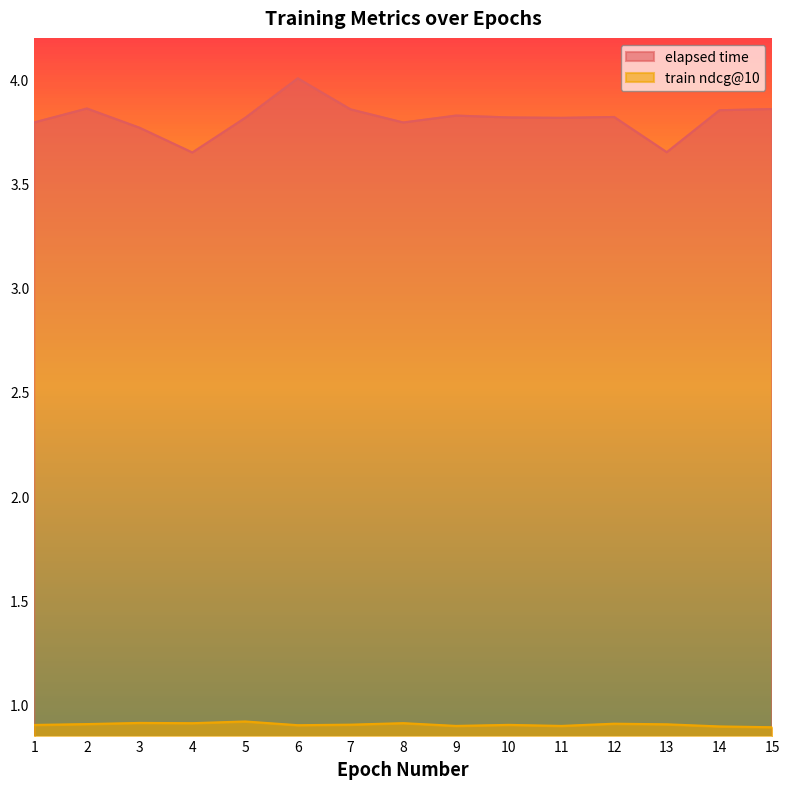

True or false: elapsed time and train ndcg@10 cross at least once.

False